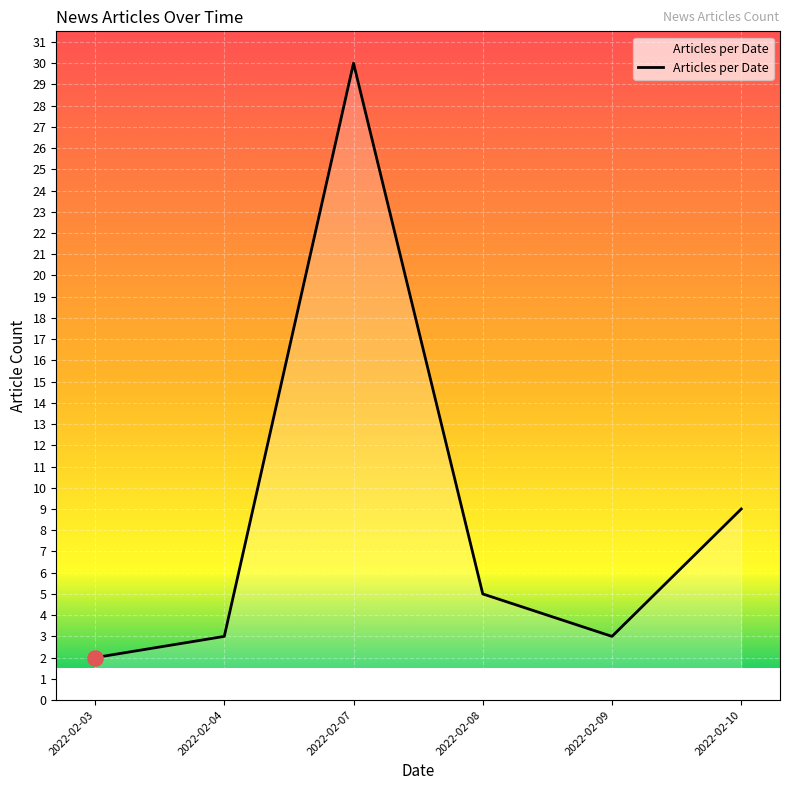

What is the change in value from 2022-02-04 to 2022-02-10?

+6